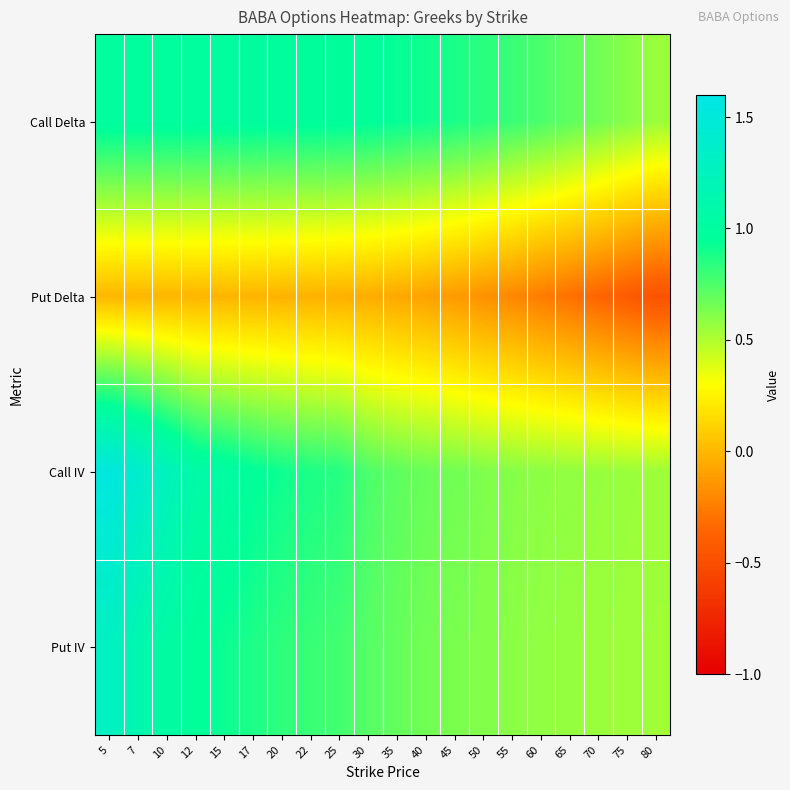

Reading right to left, extract all data points from this chart.

Call Delta: 80=0.6	75=0.6	70=0.7	65=0.7	60=0.8	55=0.8	50=0.8	45=0.9	40=0.9	35=0.9	30=1.0	25=1.0	22=1.0	20=1.0	17=1.0	15=1.0	12=1.0	10=1.0	7=1.0	5=1.0
Put Delta: 80=-0.5	75=-0.4	70=-0.4	65=-0.3	60=-0.3	55=-0.2	50=-0.2	45=-0.1	40=-0.1	35=-0.1	30=-0.0	25=-0.0	22=-0.0	20=-0.0	17=-0.0	15=-0.0	12=-0.0	10=-0.0	7=-0.0	5=-0.0
Call IV: 80=0.5	75=0.6	70=0.6	65=0.6	60=0.6	55=0.6	50=0.6	45=0.7	40=0.7	35=0.7	30=0.8	25=0.9	22=0.9	20=0.9	17=1.0	15=1.0	12=1.1	10=1.2	7=1.4	5=1.5
Put IV: 80=0.5	75=0.5	70=0.6	65=0.6	60=0.6	55=0.6	50=0.6	45=0.6	40=0.7	35=0.7	30=0.7	25=0.8	22=0.8	20=0.8	17=0.9	15=0.9	12=1.0	10=1.0	7=1.1	5=1.3